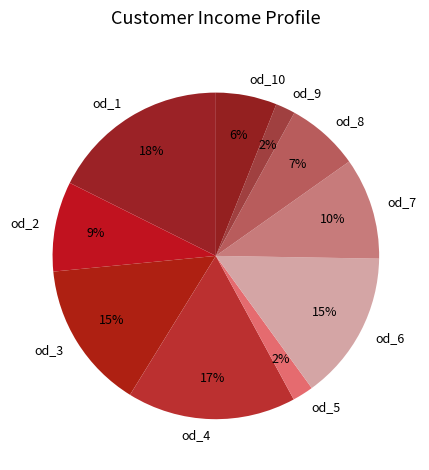

Is it true that od_8 is 7% of the pie?

True